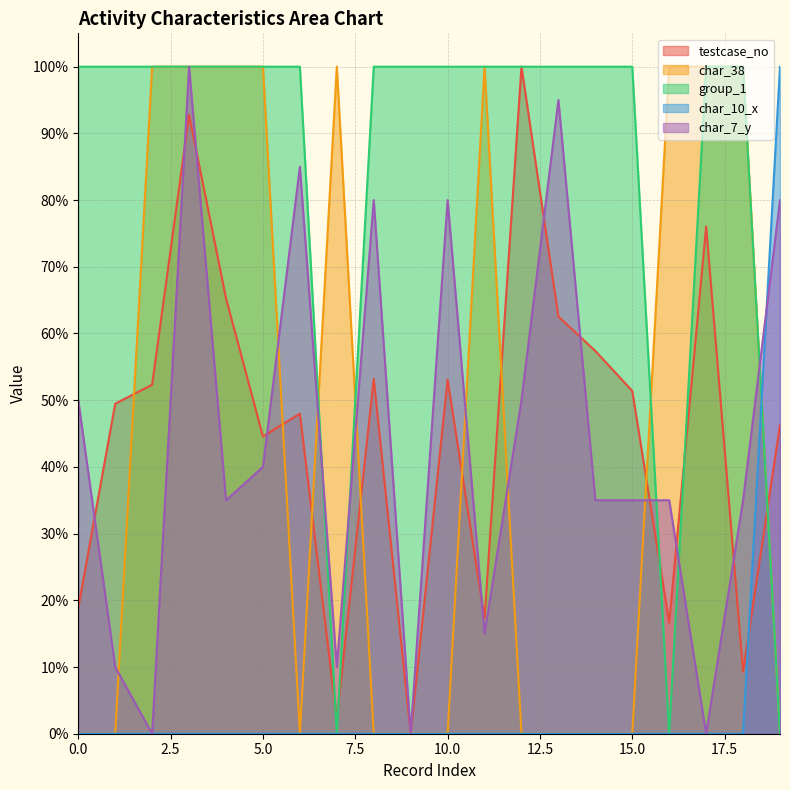

Count the number of data series in this chart.

5